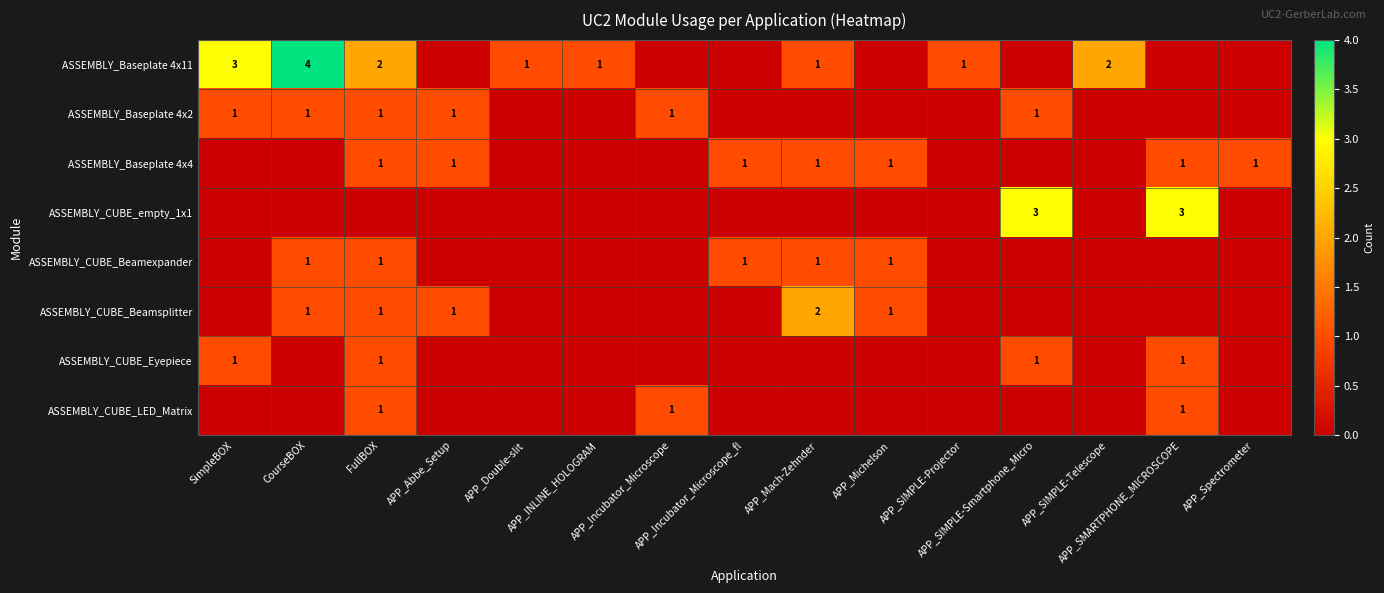

Which series has the largest range (max minus min)?

ASSEMBLY_Baseplate 4x11